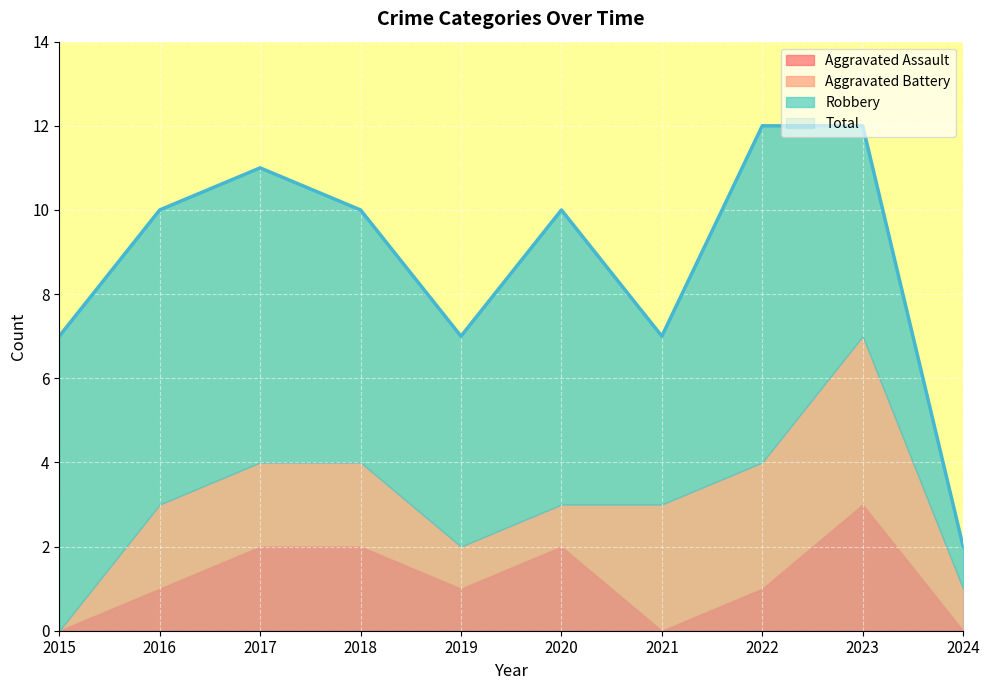

Reading left to right, extract all data points from this chart.

Aggravated Assault: 0	1	2	2	1	2	0	1	3	0
Aggravated Battery: 0	2	2	2	1	1	3	3	4	1
Robbery: 7	7	7	6	5	7	4	8	5	1
Total: 7	10	11	10	7	10	7	12	12	2